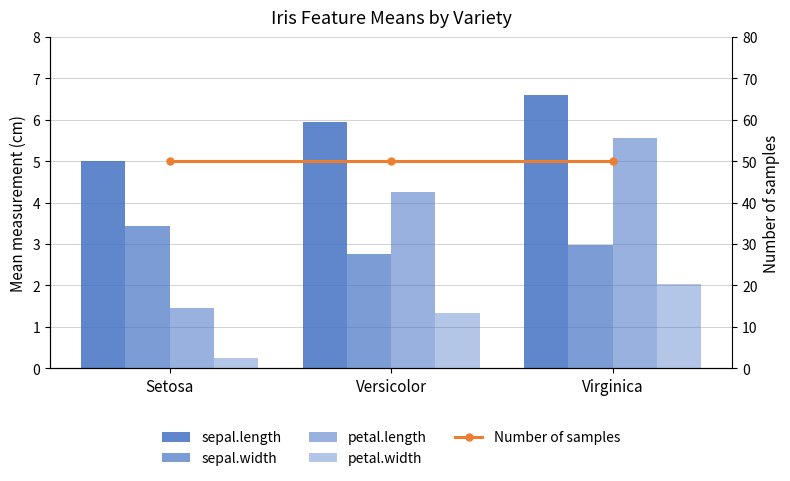

How many groups of bars are there?

3